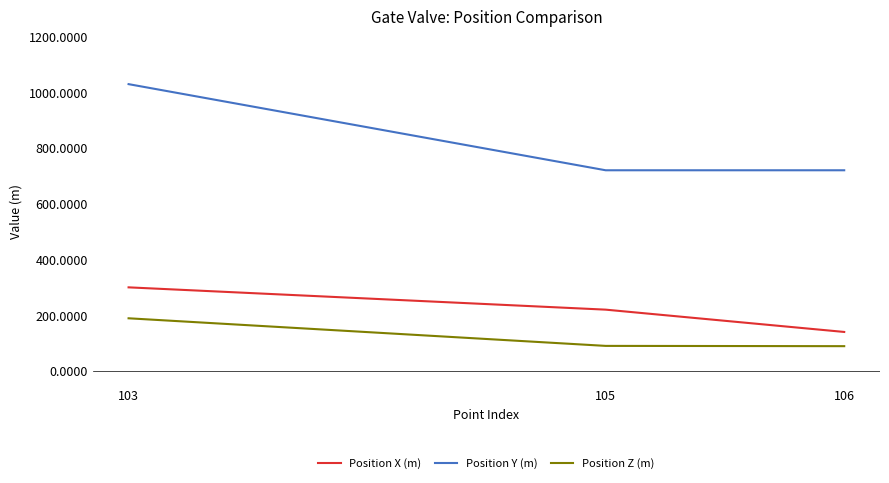

Count the number of data series in this chart.

3